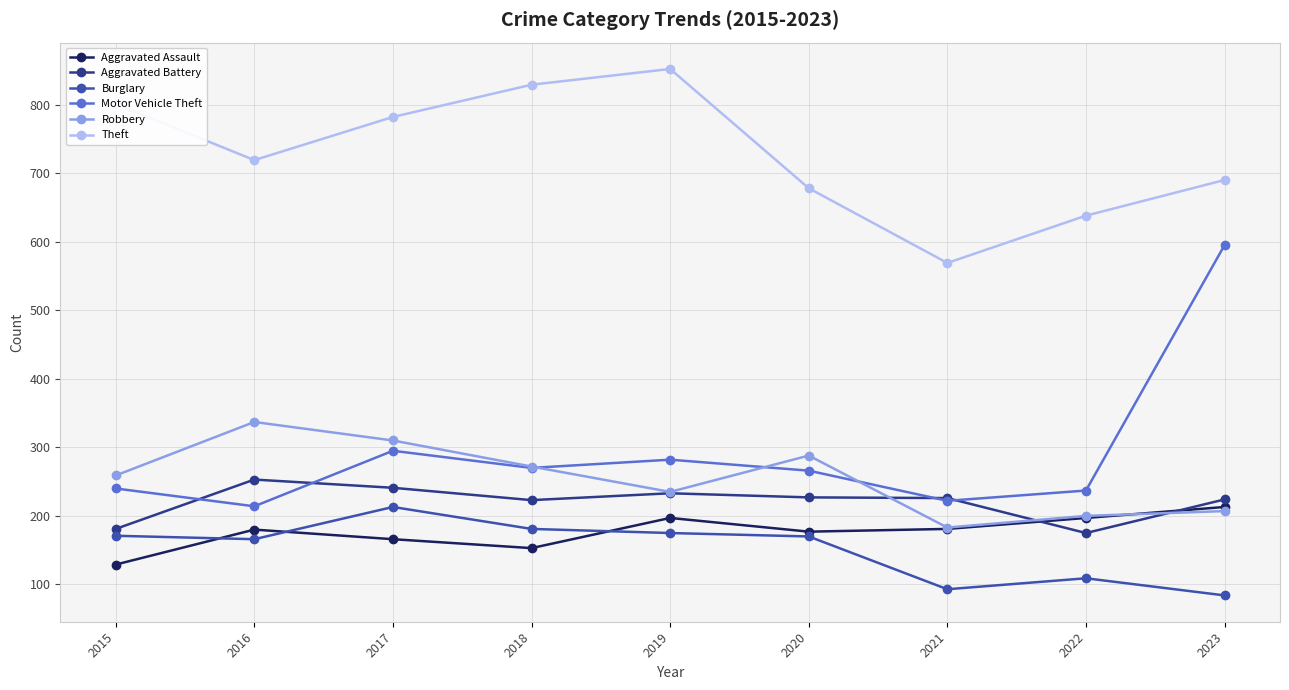

True or false: Robbery and Burglary cross at least once.

False